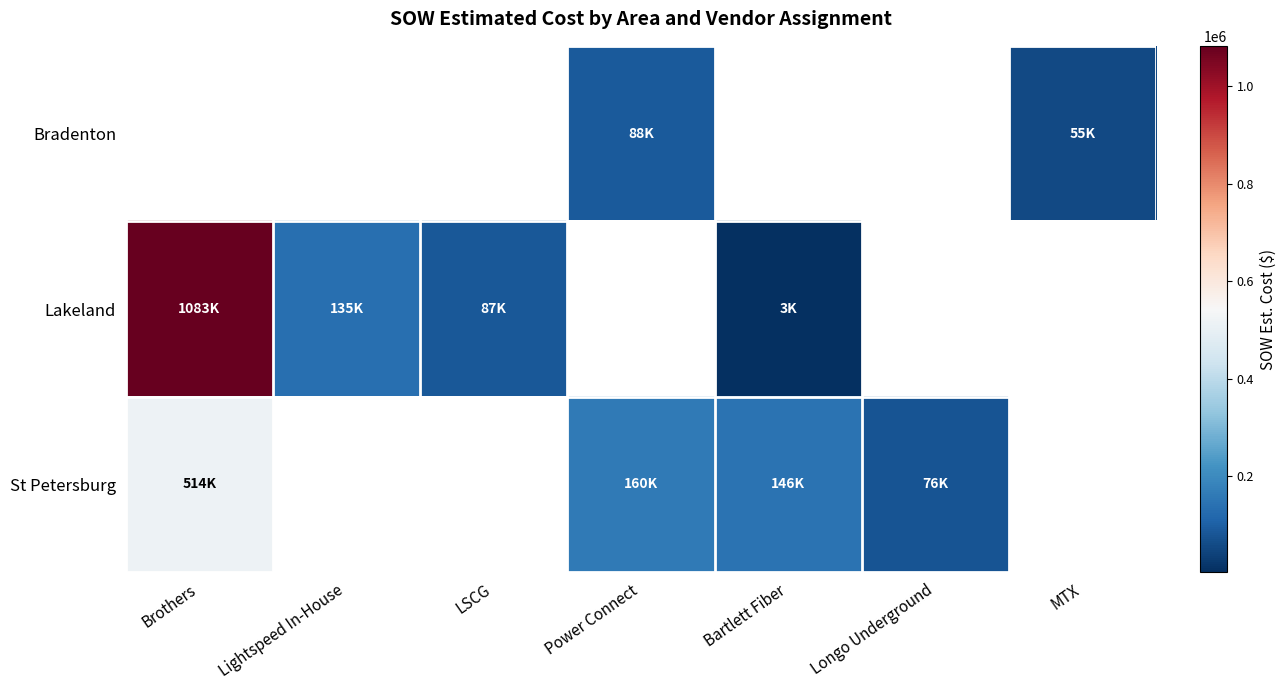

Which category has the lowest value in the St Petersburg series?

Longo Underground